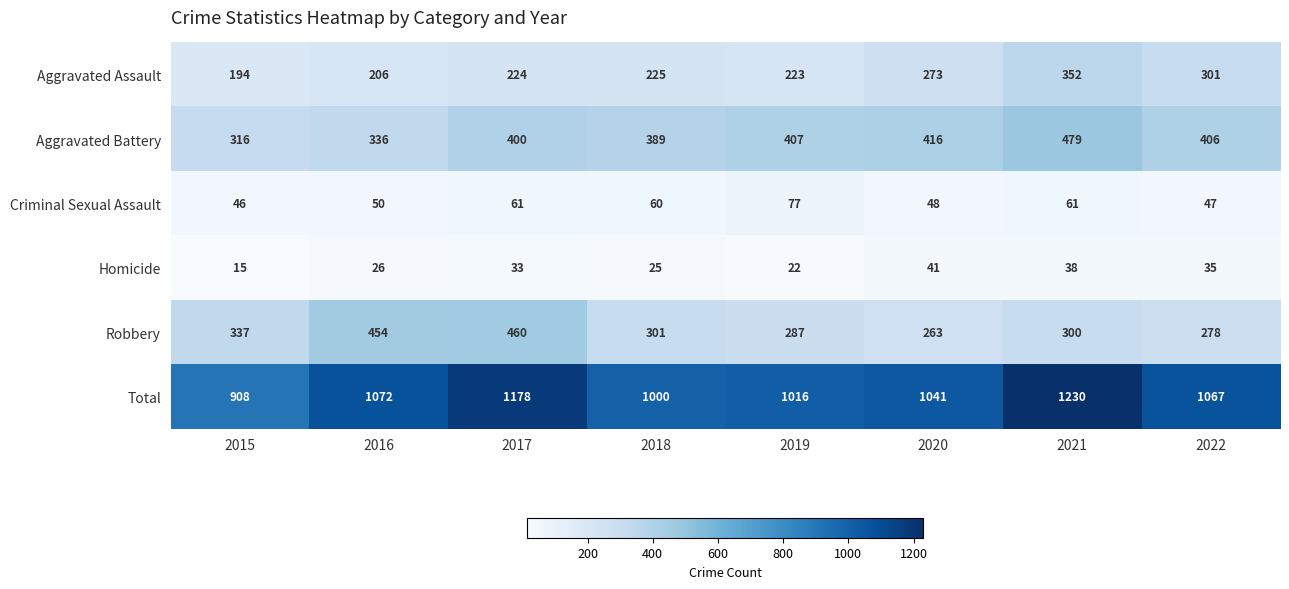

Count the number of data series in this chart.

6